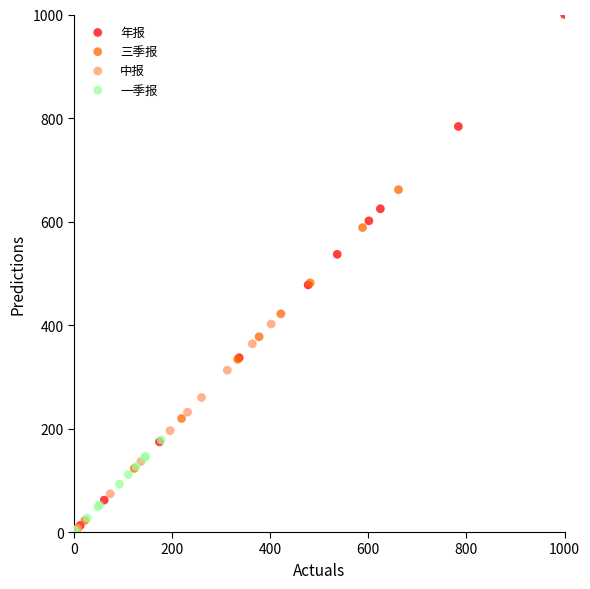

Which series has the widest spread of Y values?

年报